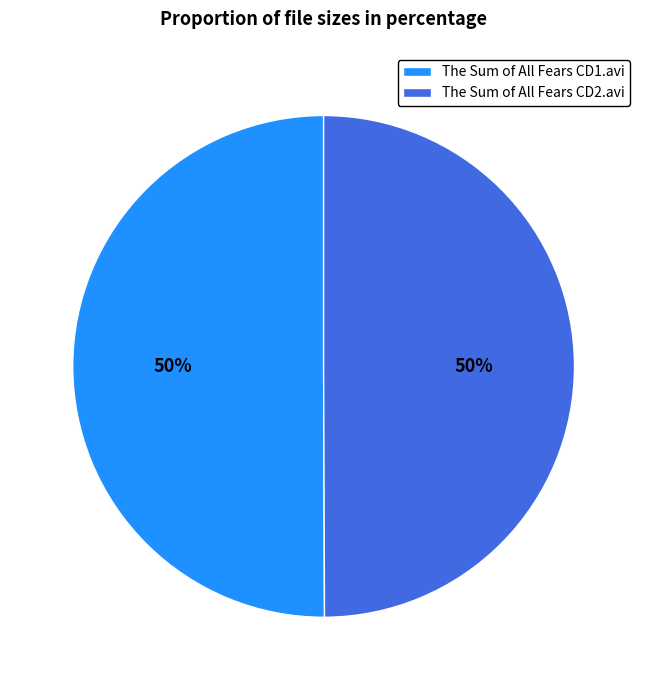

To the nearest percent, what portion does The Sum of All Fears CD1.avi represent?

50%